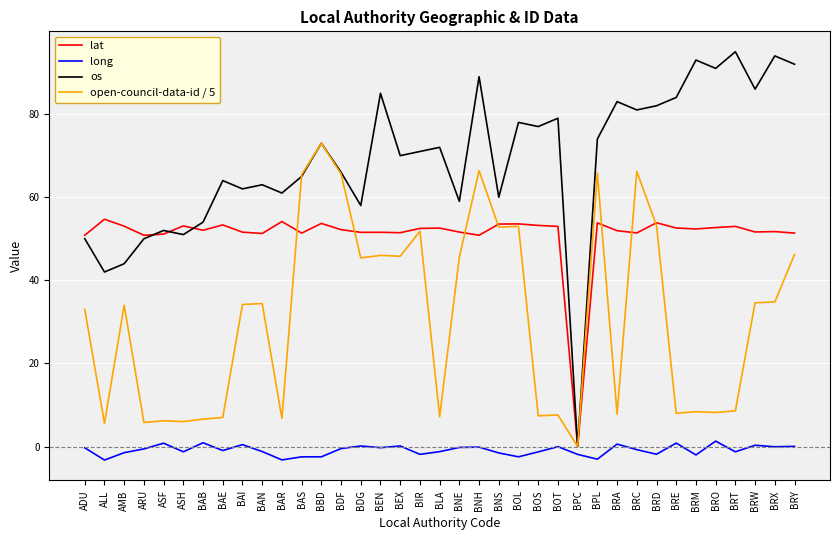

True or false: long and open-council-data-id / 5 intersect in this chart.

False